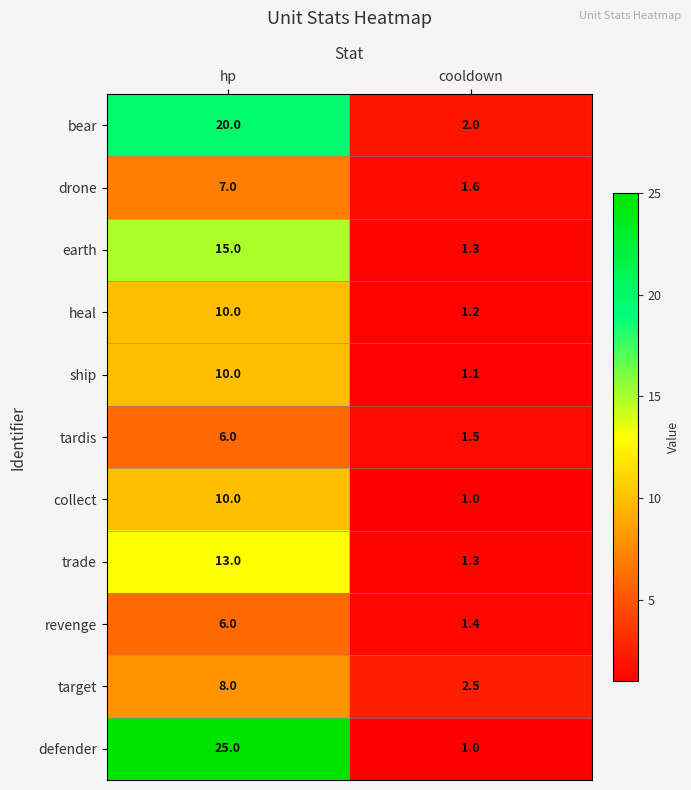

Reading left to right, list all the values displayed in this chart.

bear: 20.0	2.0
drone: 7.0	1.6
earth: 15.0	1.3
heal: 10.0	1.2
ship: 10.0	1.1
tardis: 6.0	1.5
collect: 10.0	1.0
trade: 13.0	1.3
revenge: 6.0	1.4
target: 8.0	2.5
defender: 25.0	1.0